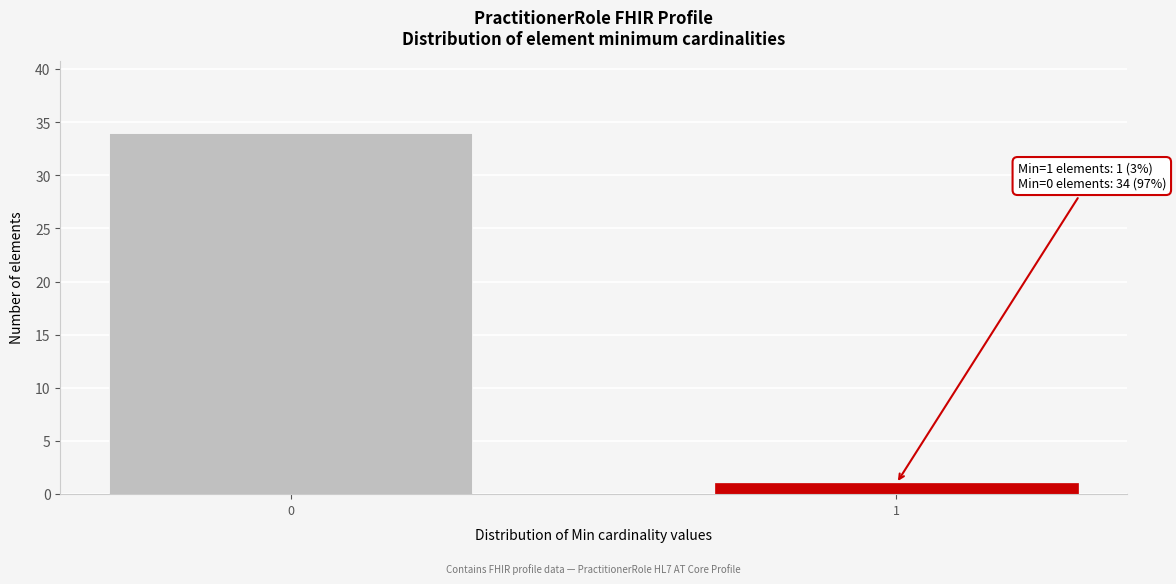

Reading left to right, transcribe all the data shown in this chart.

0=34	1=1